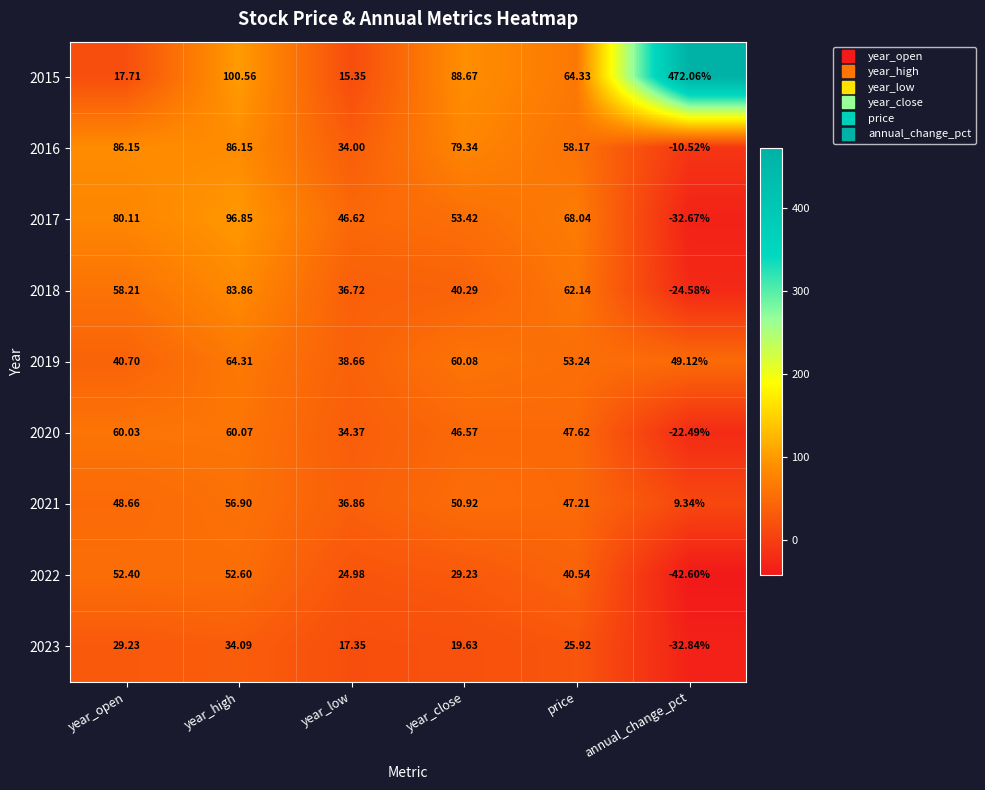

Which category has the lowest value in the 2015 series?

year_low